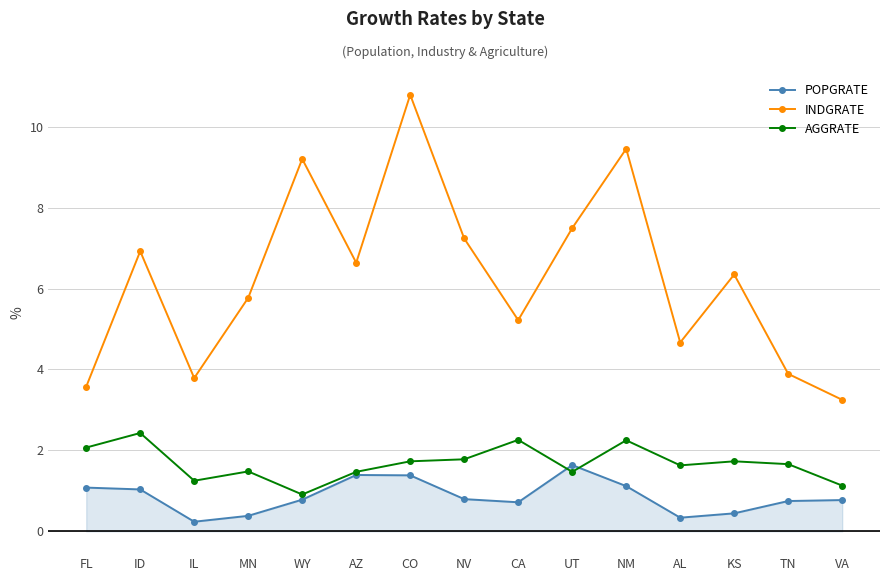

How many interior local peaks does the AGGRATE series have?

5